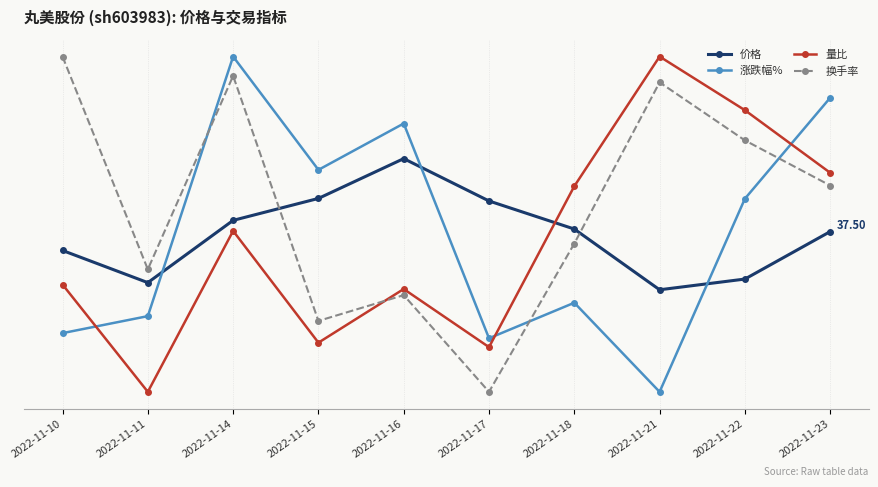

Does the chart have visible grid lines?

Yes